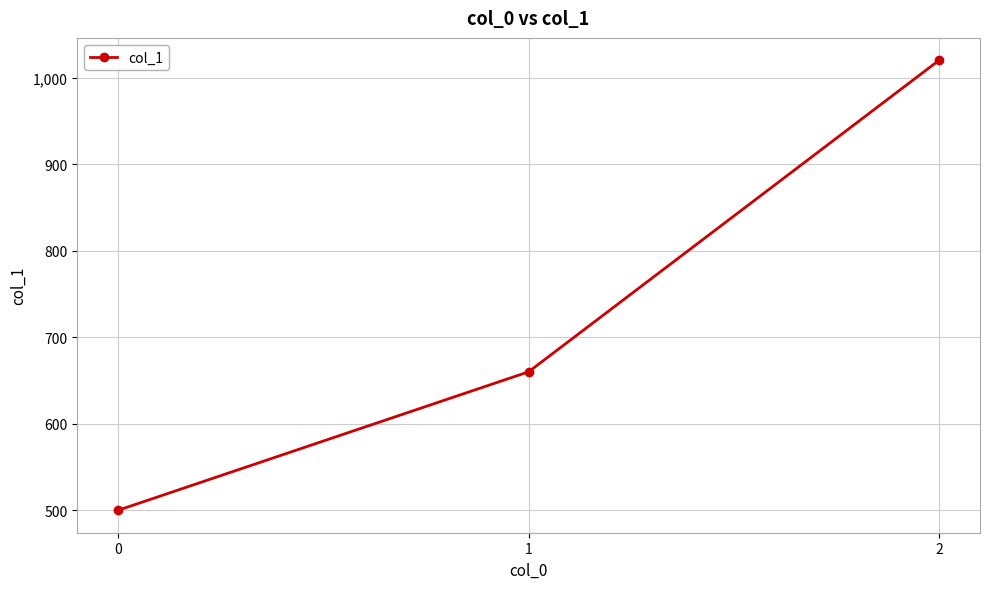

Reading left to right, list all the values displayed in this chart.

0=500	1=660	2=1020